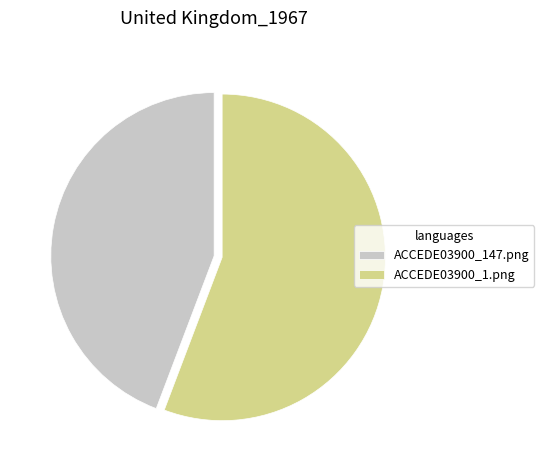

Does ACCEDE03900_147.png represent more than half of the total?

No